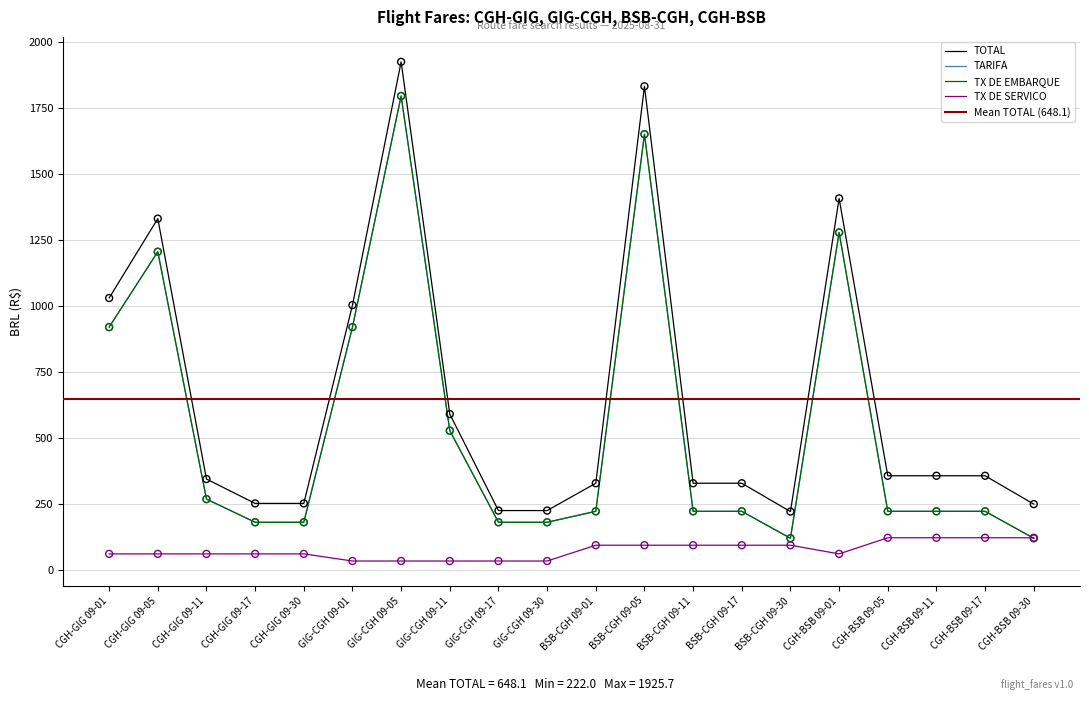

At how many categories does at least one series exceed 1415?

2